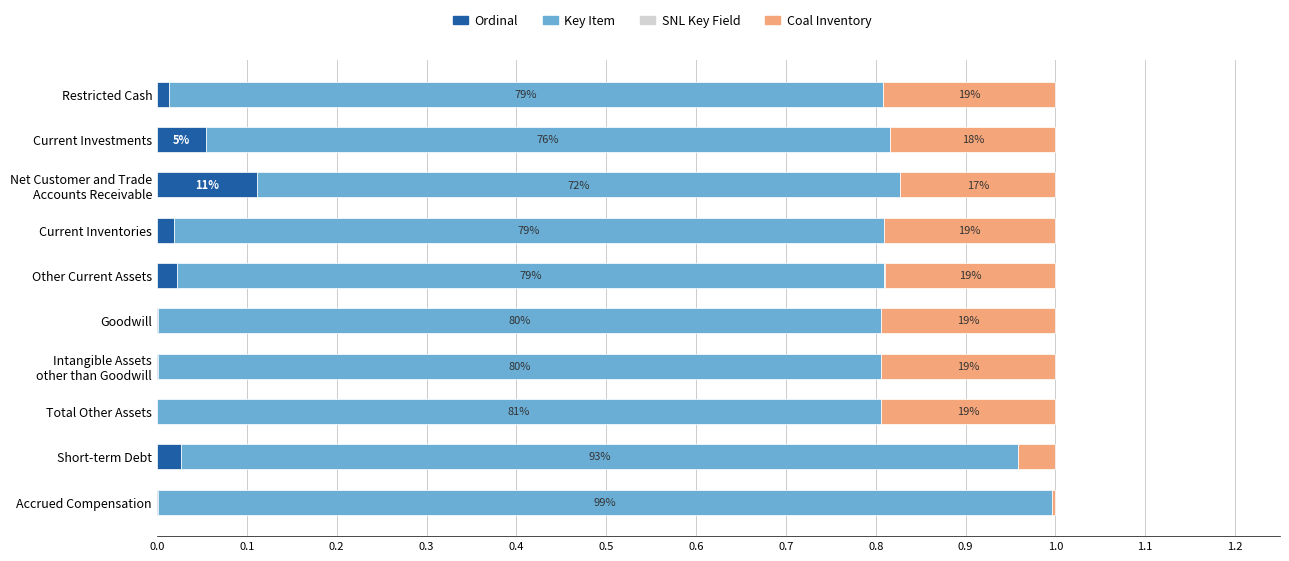

List the series in order of their peak value, lowest first.

SNL Key Field, Ordinal, Coal Inventory, Key Item